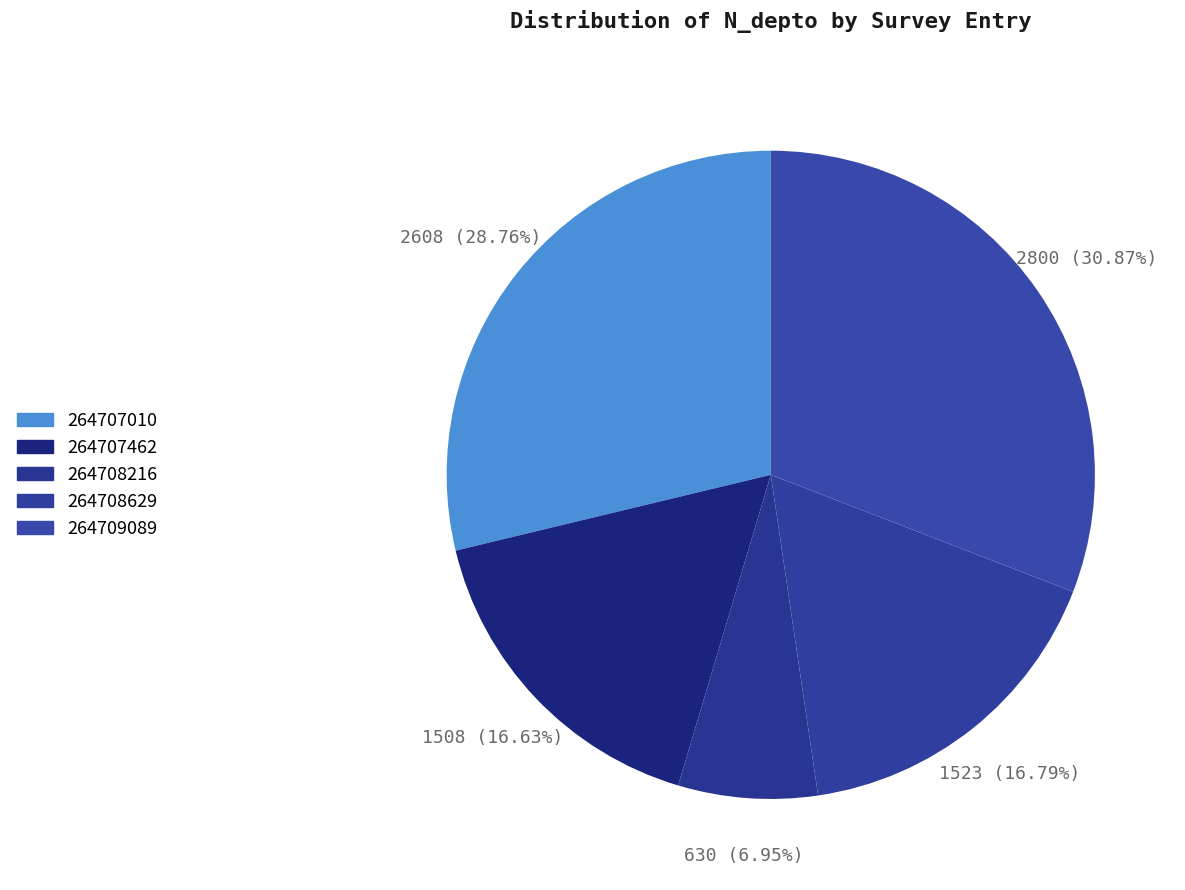

How many slices are in this pie chart?

5